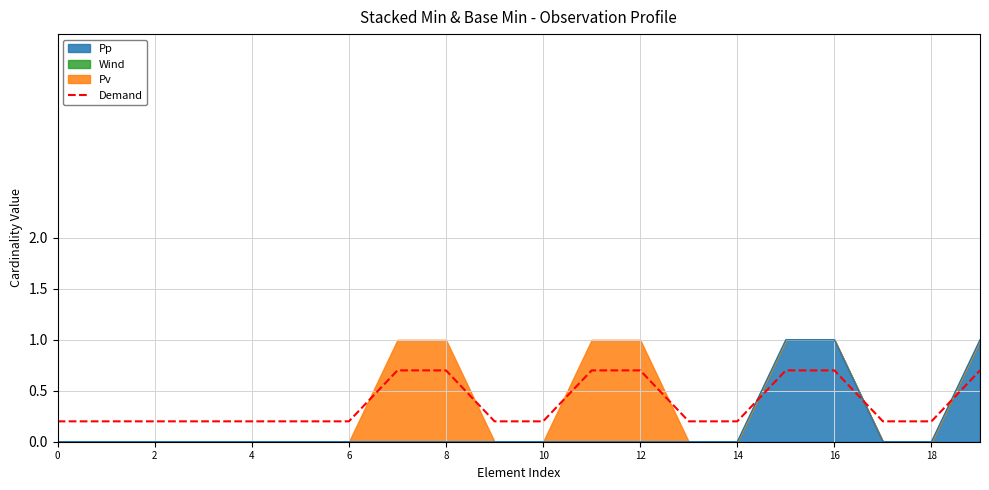

What is the highest value of the Pp series?

1.0